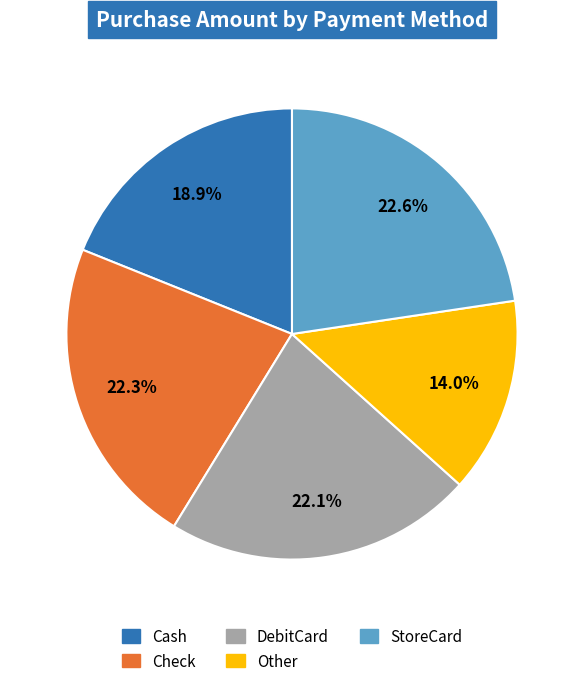

Is it true that DebitCard is 36% of the pie?

False